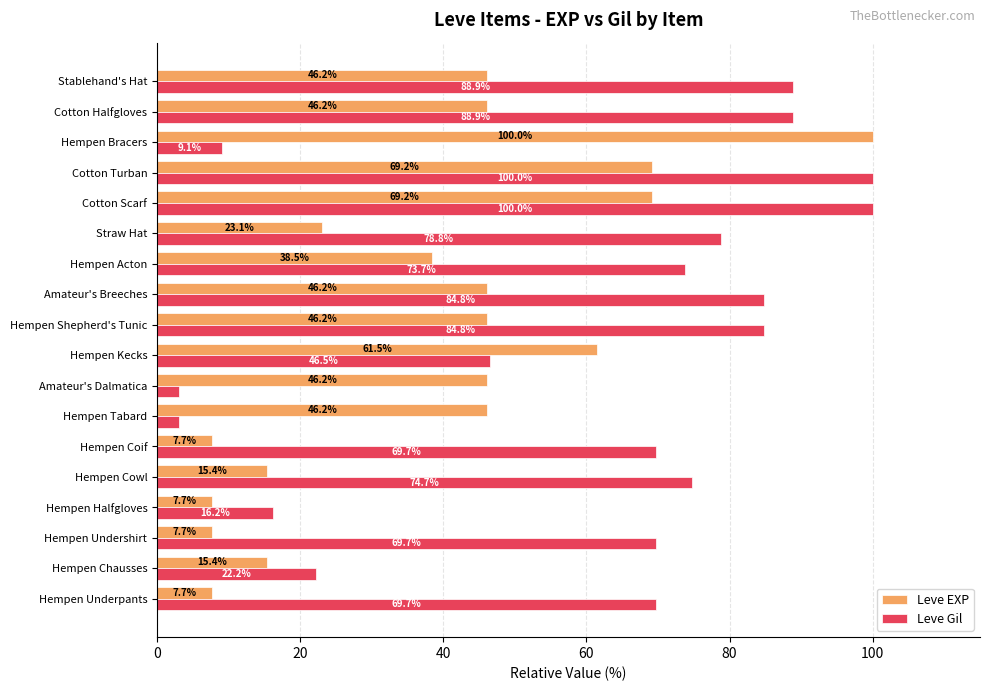

Is it true that Leve Gil equals 100.0 at Cotton Turban?

True